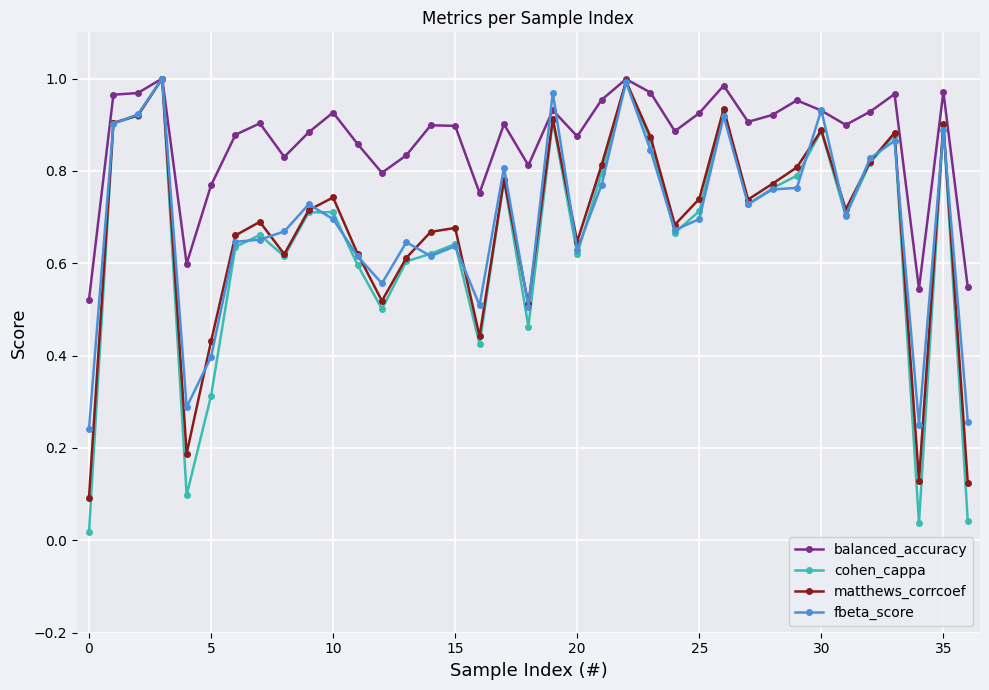

At how many categories does at least one series exceed 0?

37